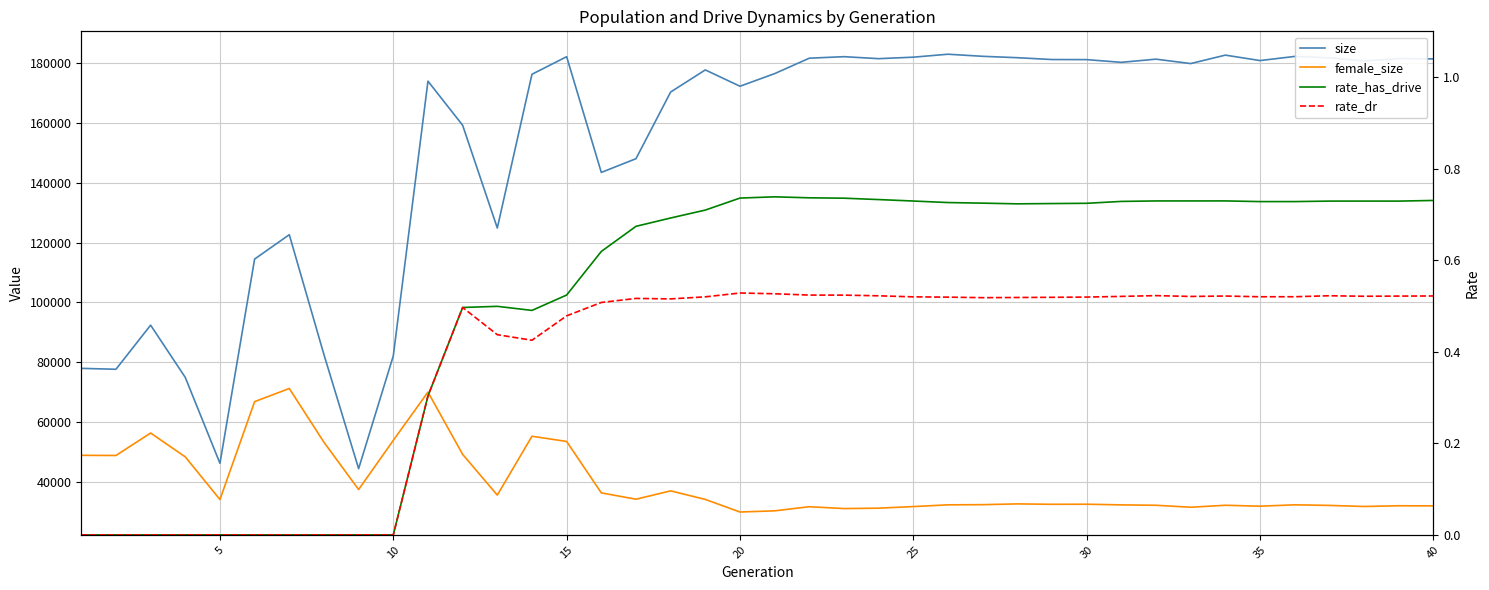

Is this an area chart (filled region under the line)?

No